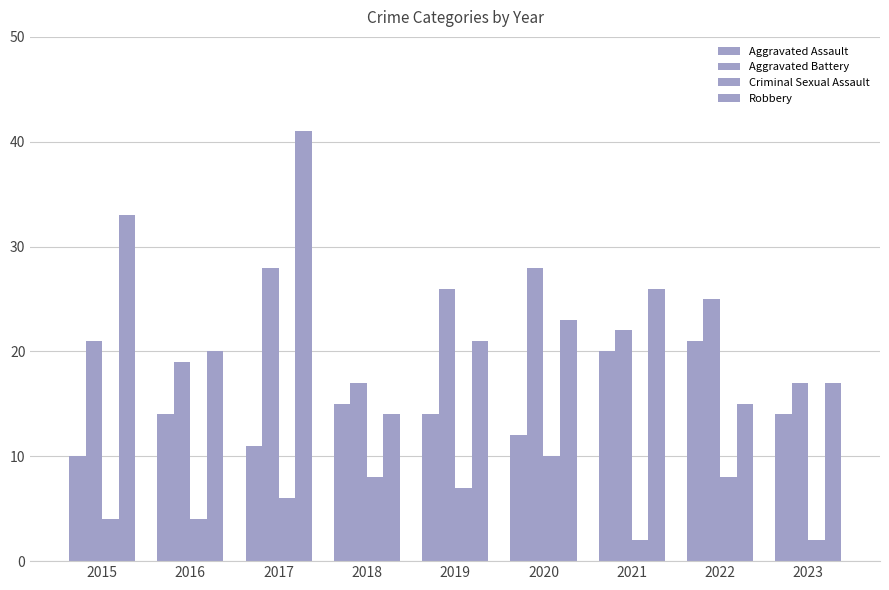

What is the total value across all series at 2021?

70